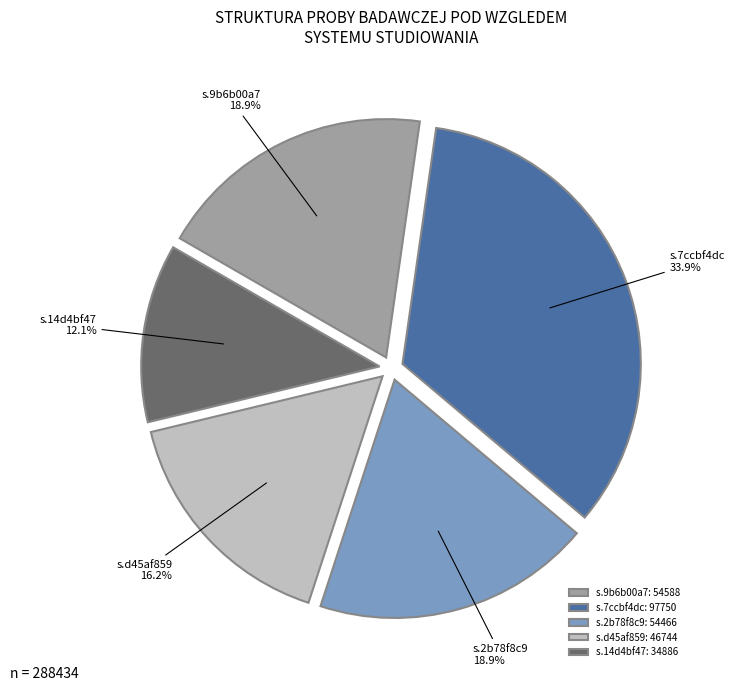

To the nearest percent, what is the difference between the s.2b78f8c9 and s.14d4bf47 slice percentages?

7%